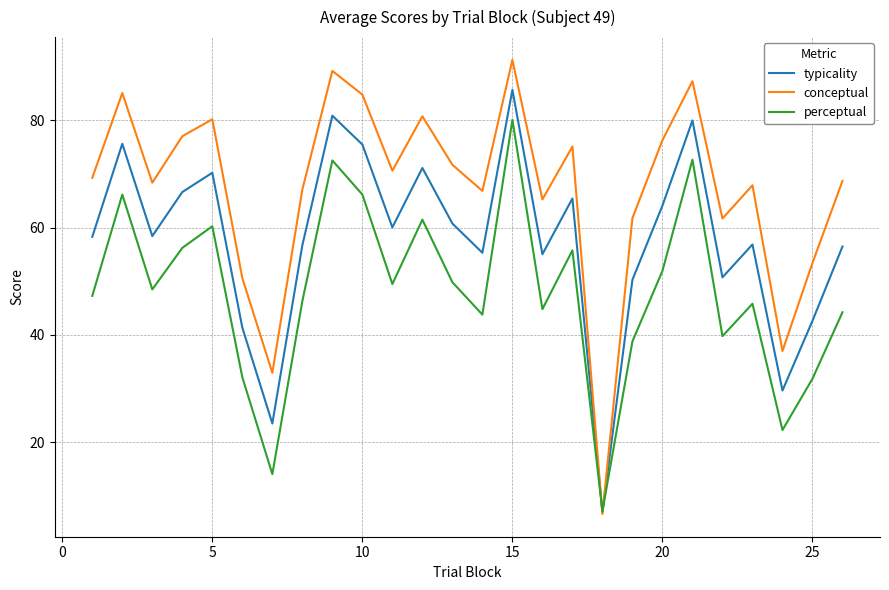

Which series has the widest spread of values?

conceptual